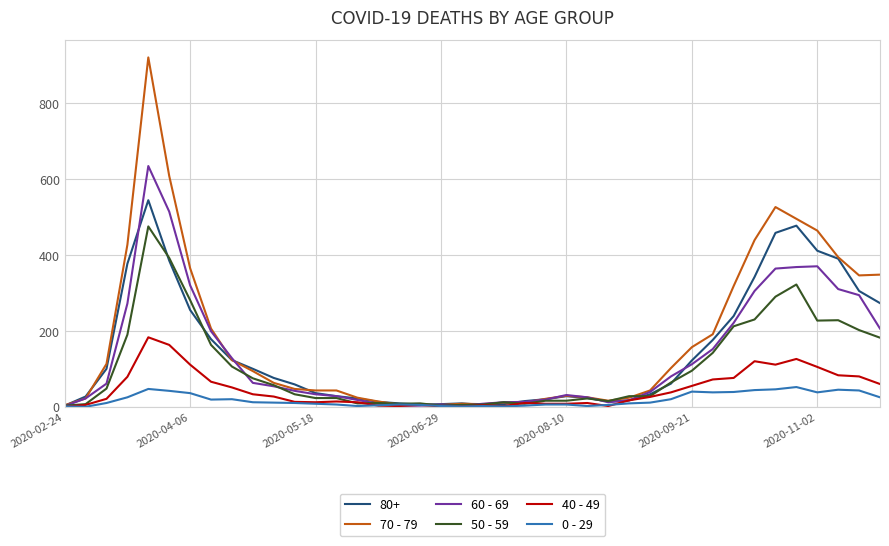

Which series has the widest spread of values?

70 - 79